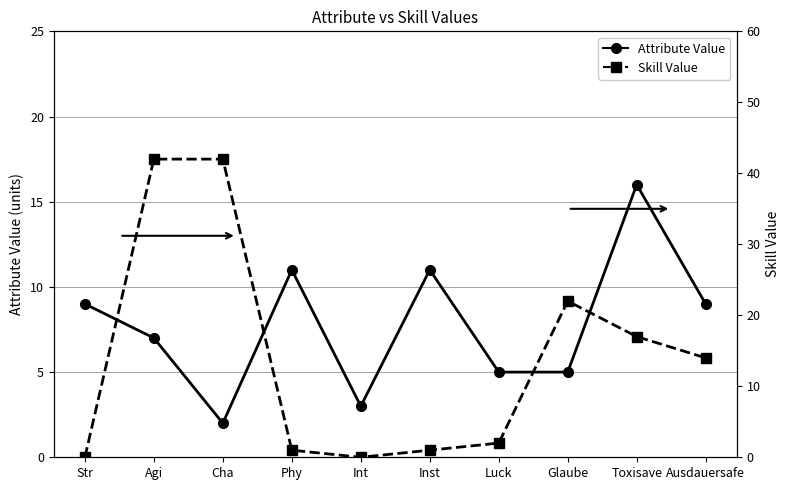

After their last crossing, which series has the higher values: Attribute Value or Skill Value?

Skill Value